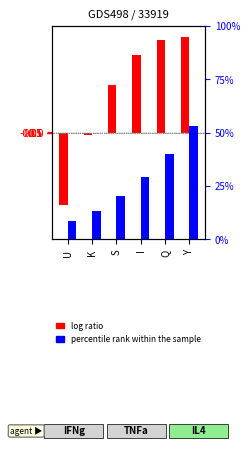

Reading left to right, transcribe all the data shown in this chart.

log ratio: U=-204.5	K=-6.6	S=132.5	I=218.8	Q=258.8	Y=267.9
percentile rank within the sample: U=8.6	K=13.3	S=20.1	I=29.0	Q=39.9	Y=52.9